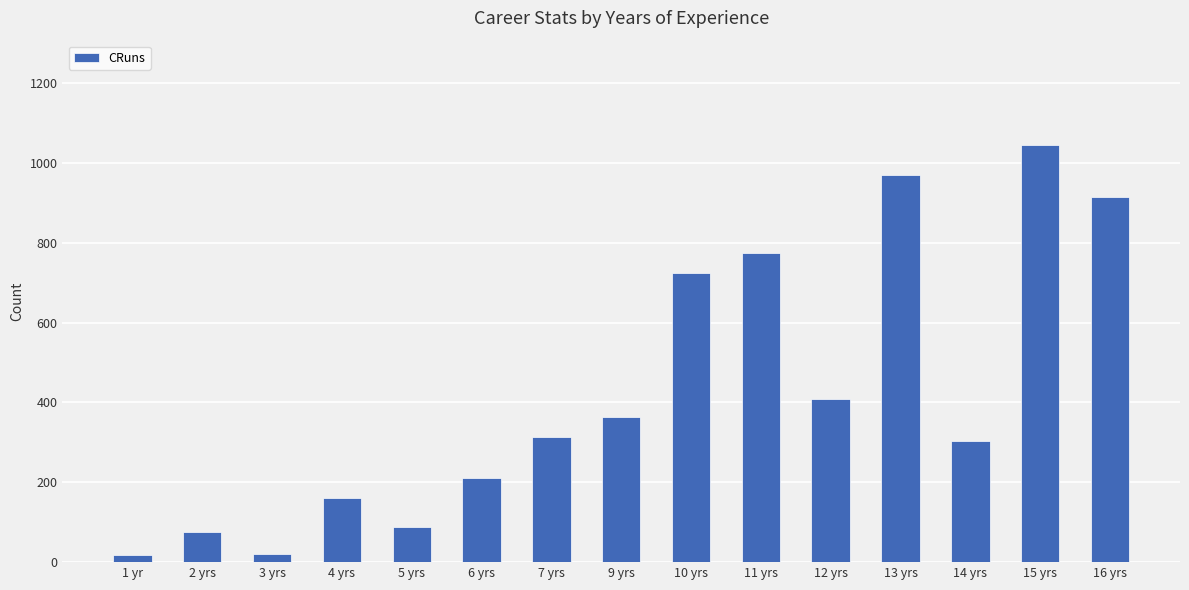

At which label is the value closest to 532?

12 yrs